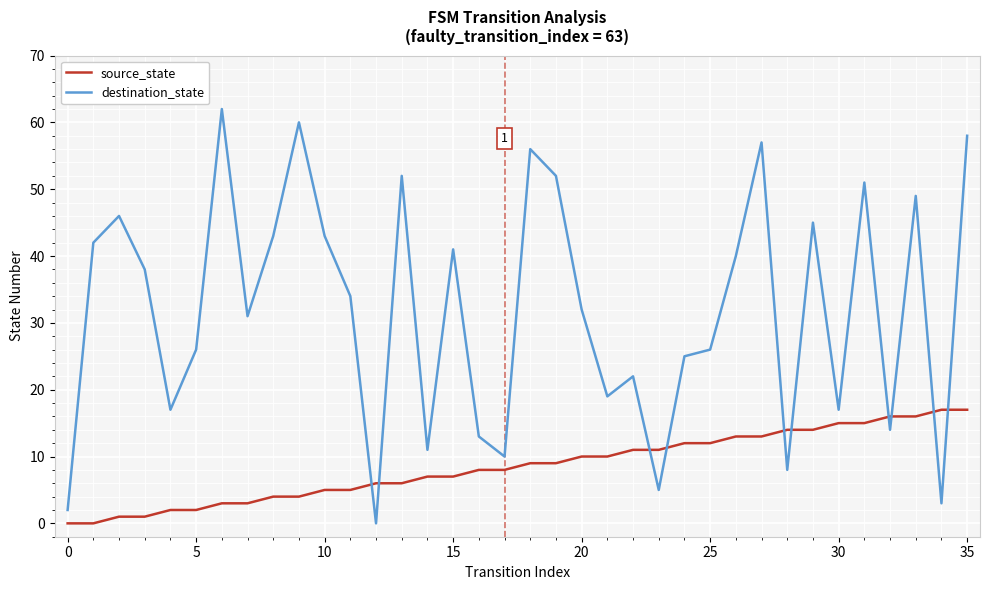

True or false: source_state and destination_state intersect in this chart.

True